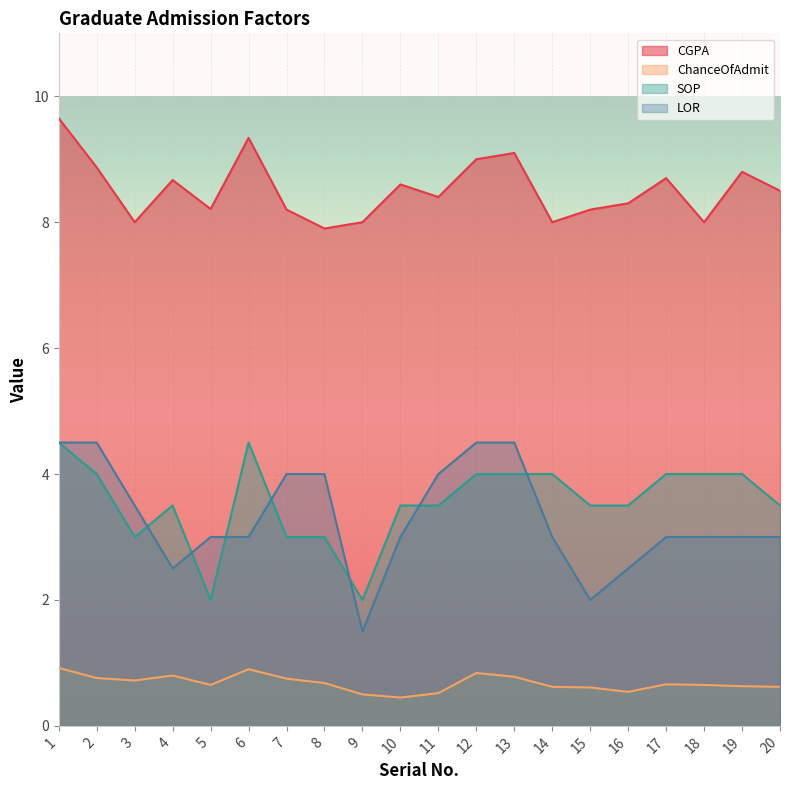

Count the ChanceOfAdmit values in the range 0 to 1.

20